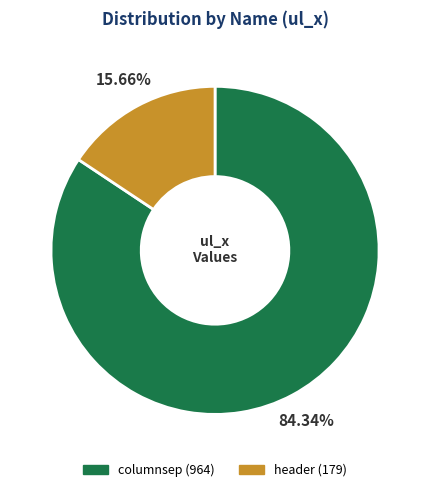

The header slice represents 16% of the pie. True or false?

True